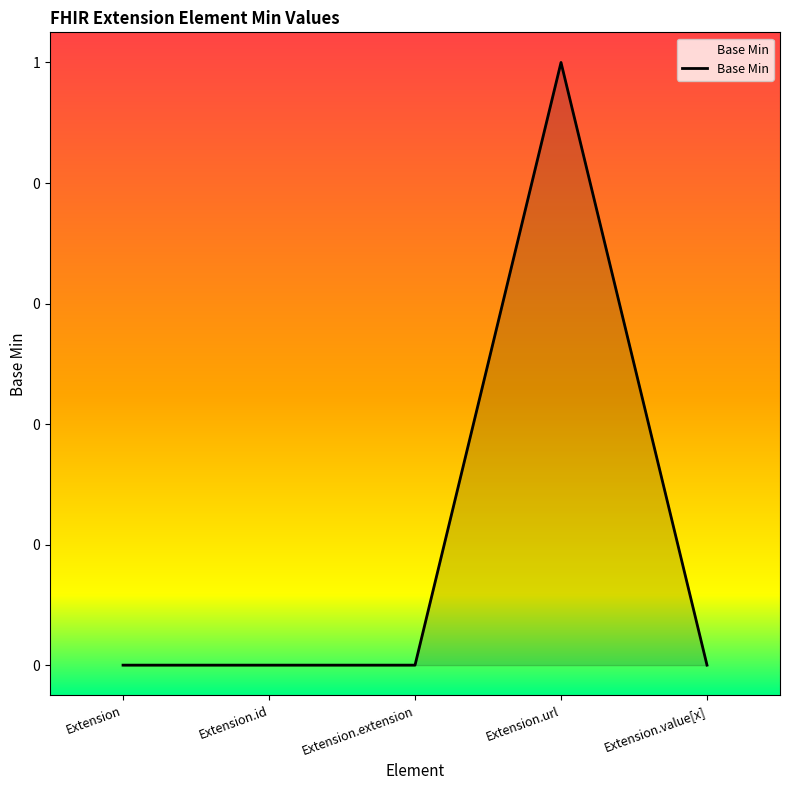

What is the change in value from Extension.id to Extension.url?

+1